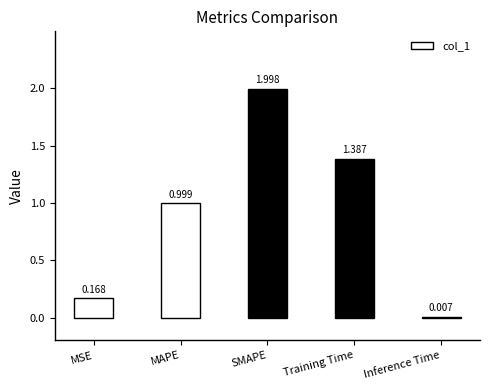

What is the change in value from MSE to SMAPE?

+1.8